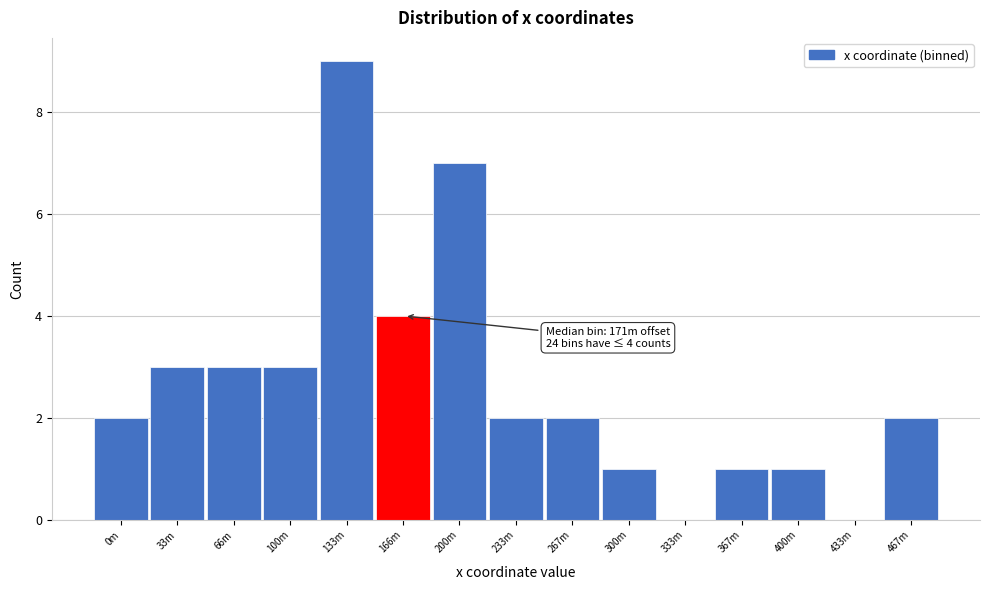

Reading left to right, extract all data points from this chart.

0m=2	33m=3	66m=3	100m=3	133m=9	166m=4	200m=7	233m=2	267m=2	300m=1	333m=0	367m=1	400m=1	433m=0	467m=2